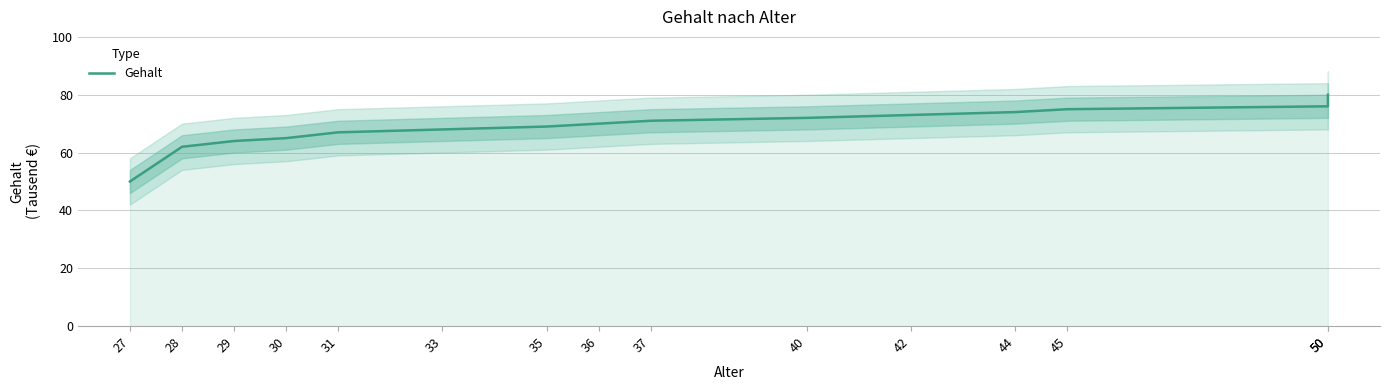

How many data points are above 70?

7